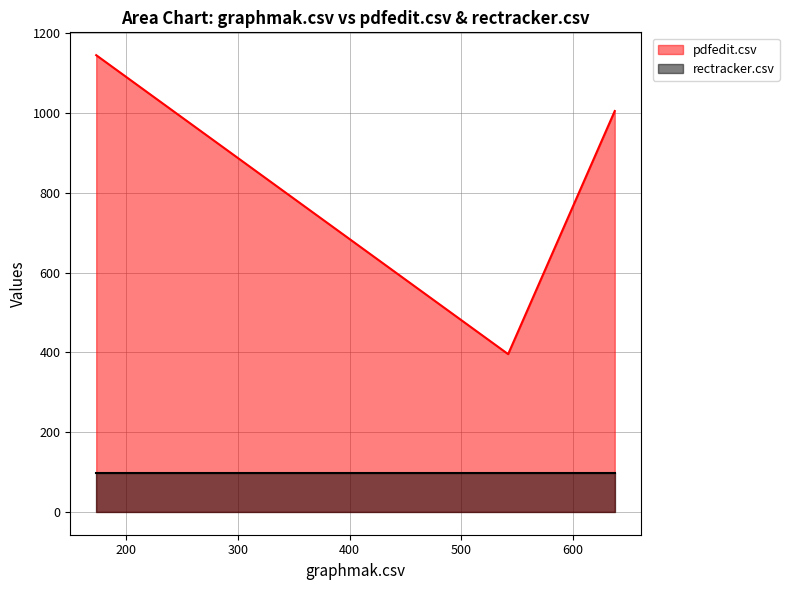

What is the highest value of the pdfedit.csv series?

1145.0